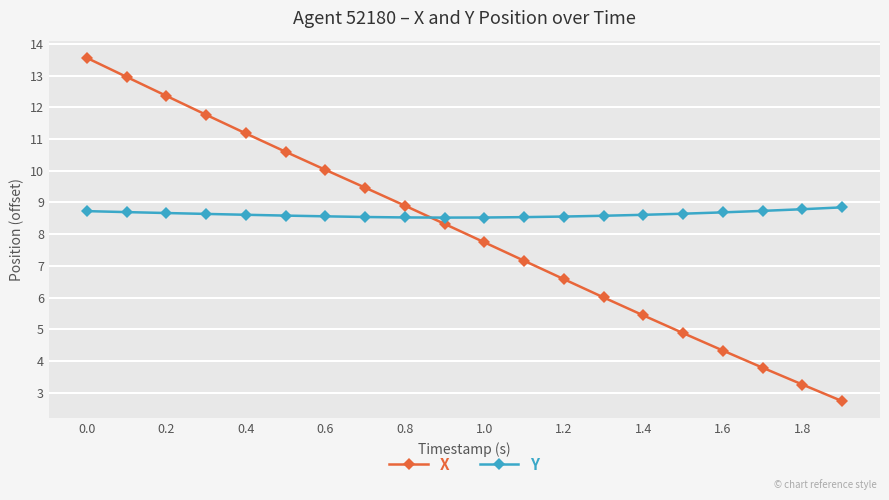

True or false: X has more than 1 interior local peaks.

False